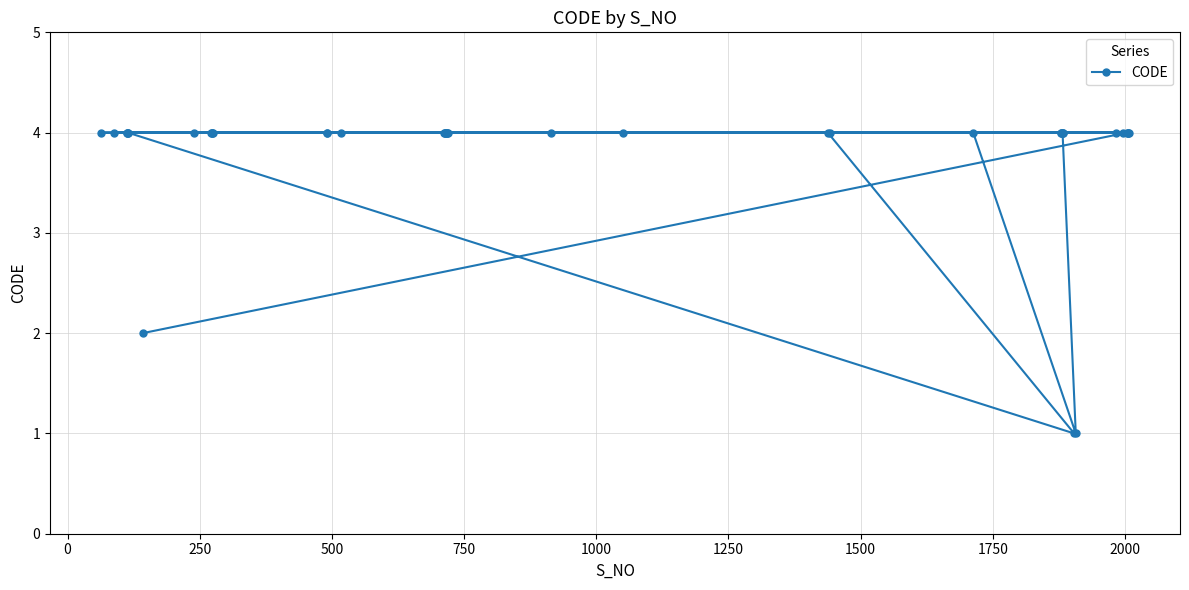

What is the minimum value shown in the chart?

1